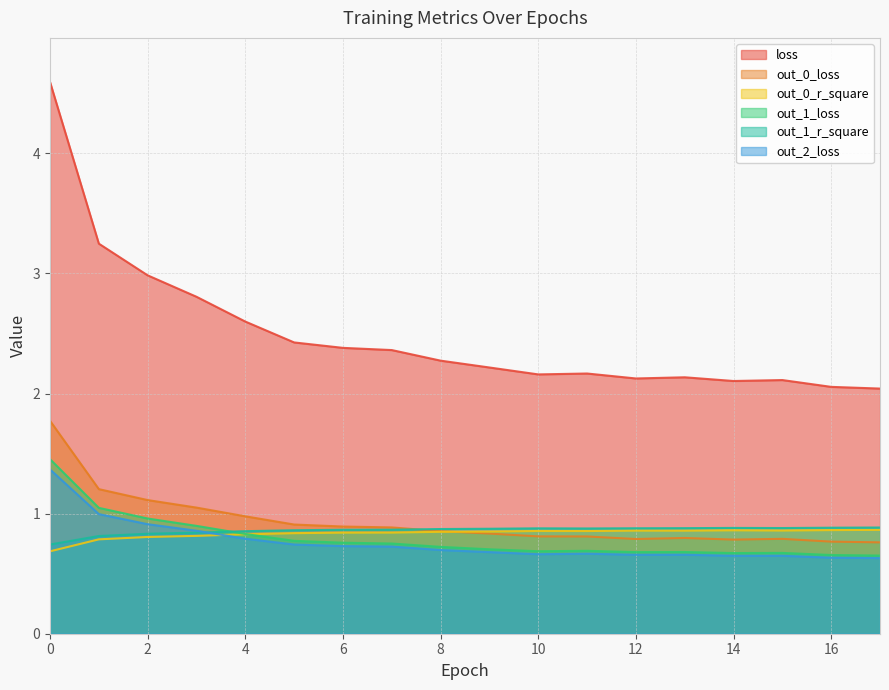

What is the difference between the second highest and second lowest values in the out_1_loss series?

0.4